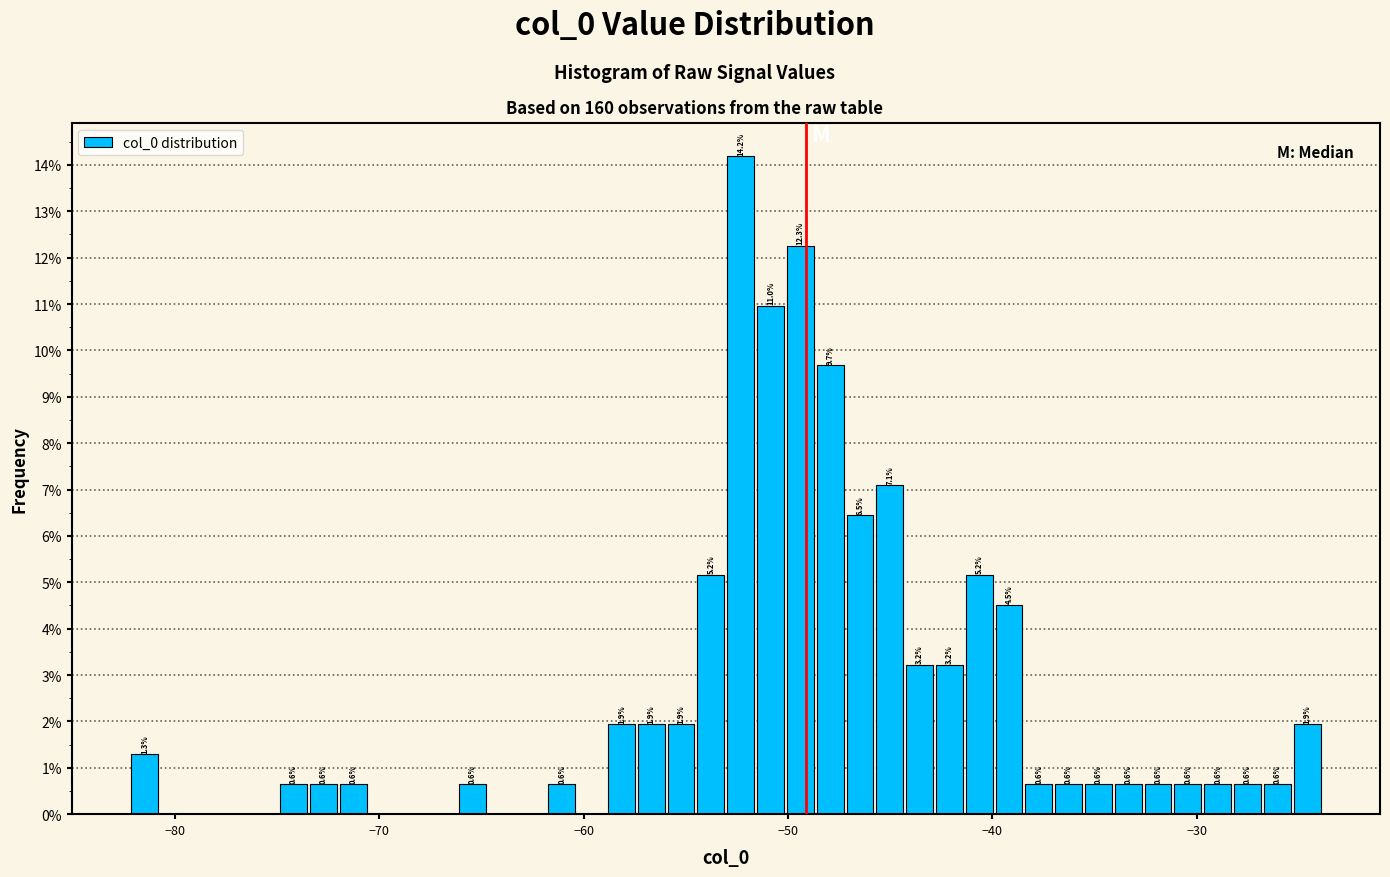

Read against the x-axis, roughly where is the centre of the tallest bar?

-52